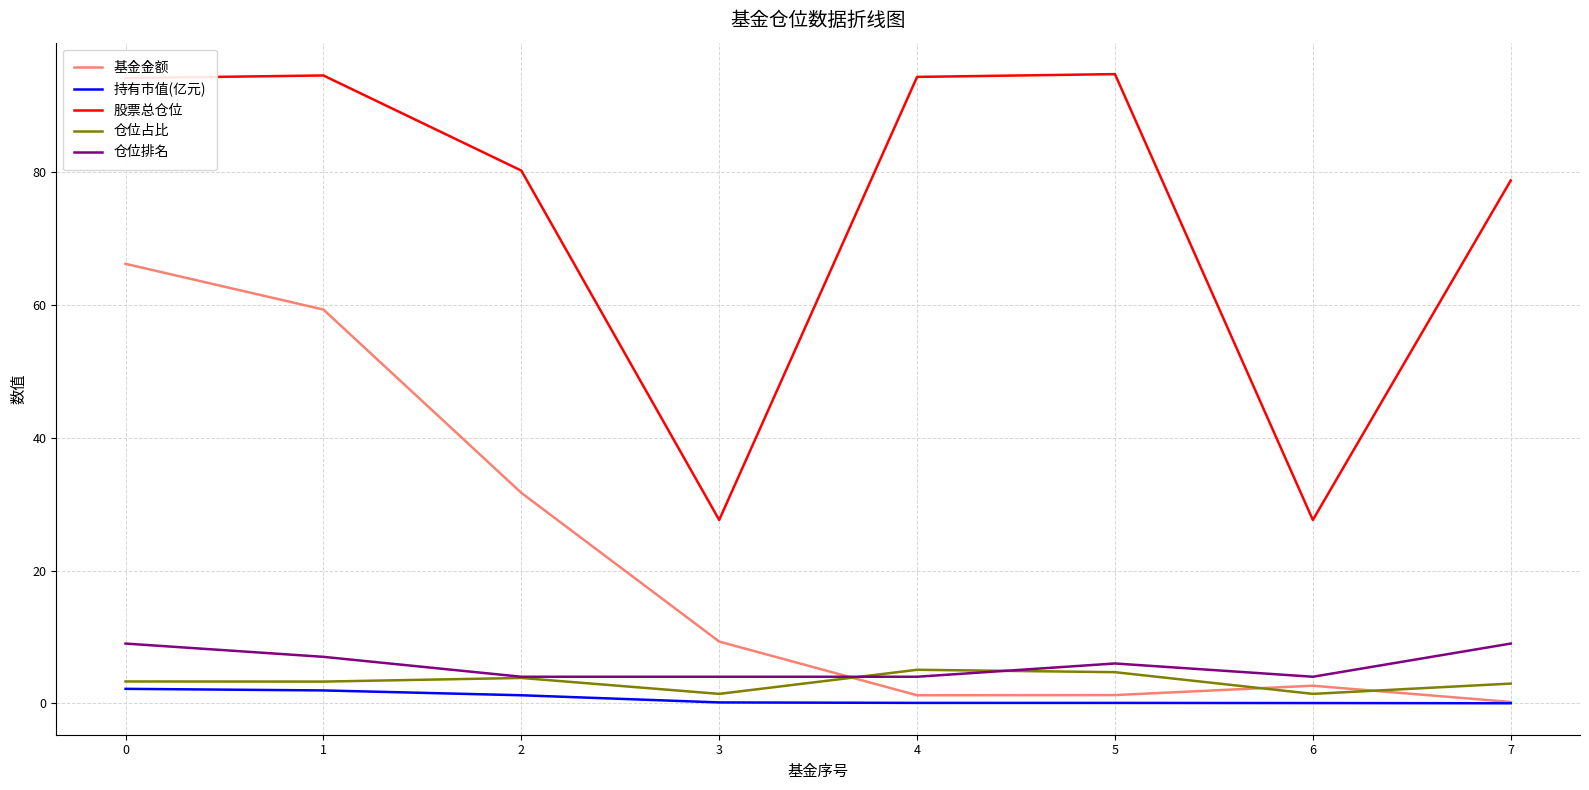

Is it true that 持有市值(亿元) equals 0.0 at 6?

True